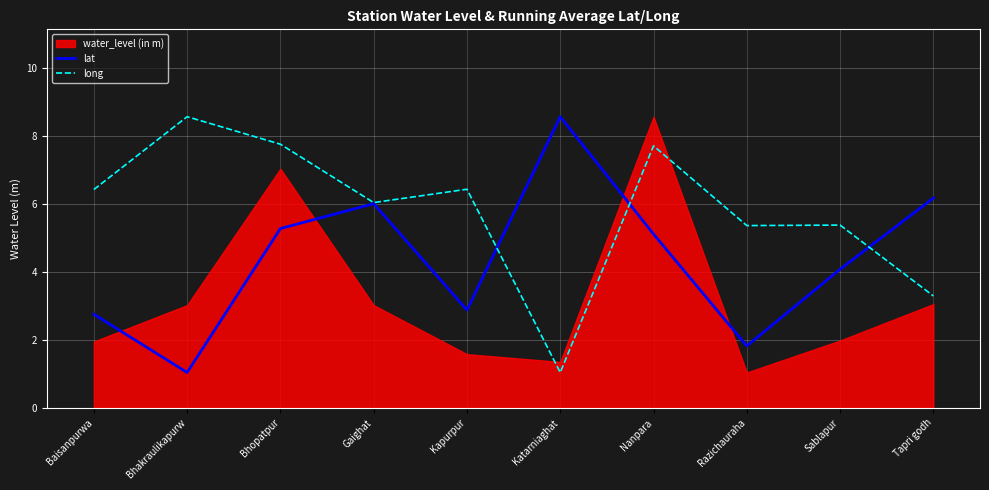

Reading right to left, extract all data points from this chart.

lat: 6.2	4.1	1.8	5.1	8.6	2.9	6.0	5.3	1.0	2.8
long: 3.3	5.4	5.4	7.7	1.0	6.4	6.0	7.8	8.6	6.4